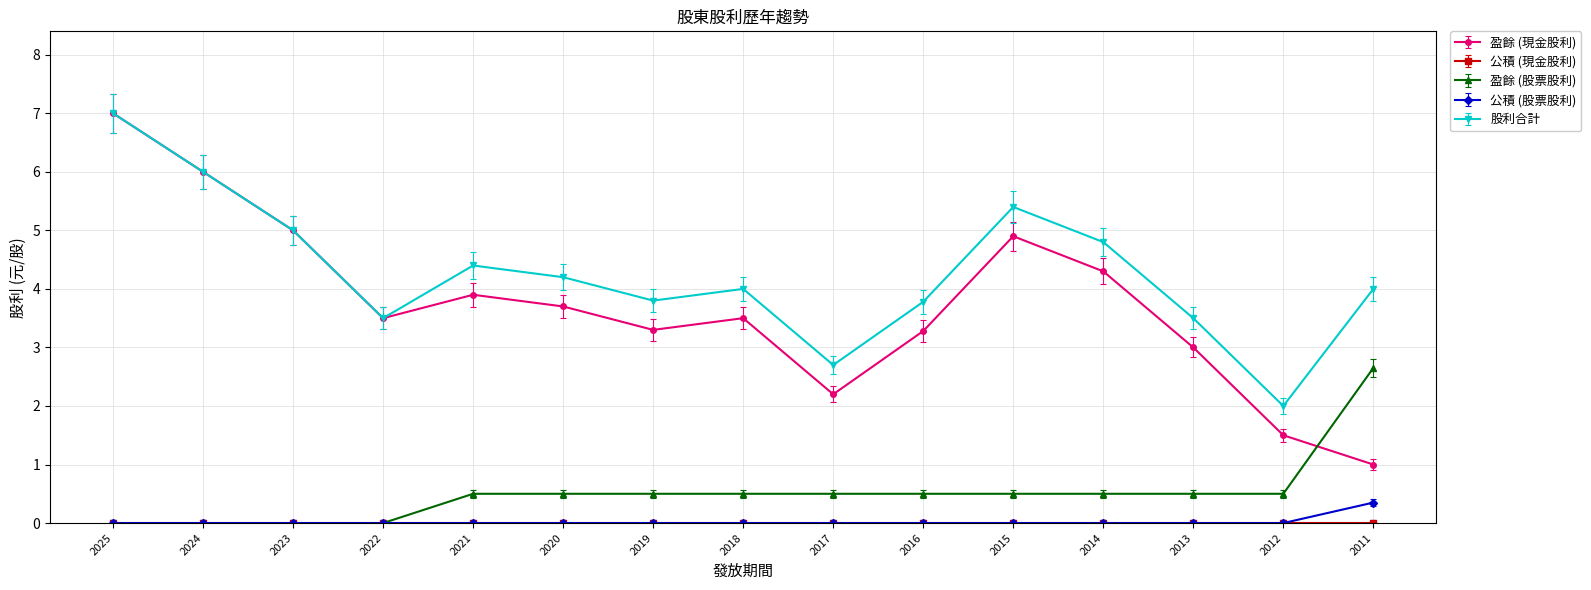

Which category has the highest value across all series?

2025